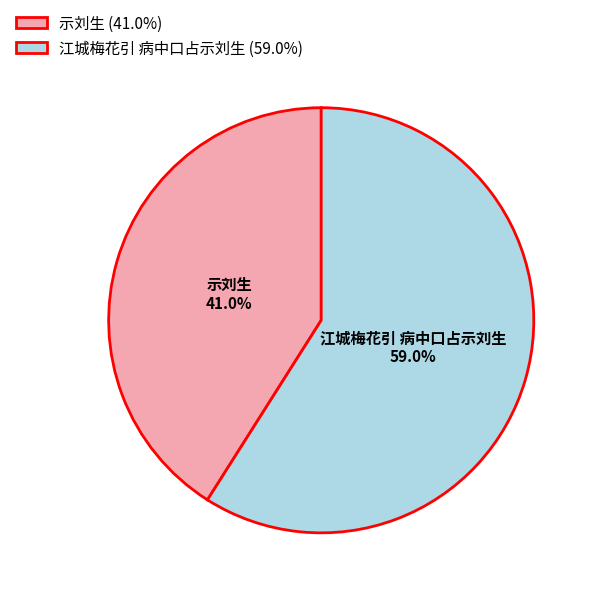

What percentage do 江城梅花引 病中口占示刘生 and 示刘生 together represent?

100.0%